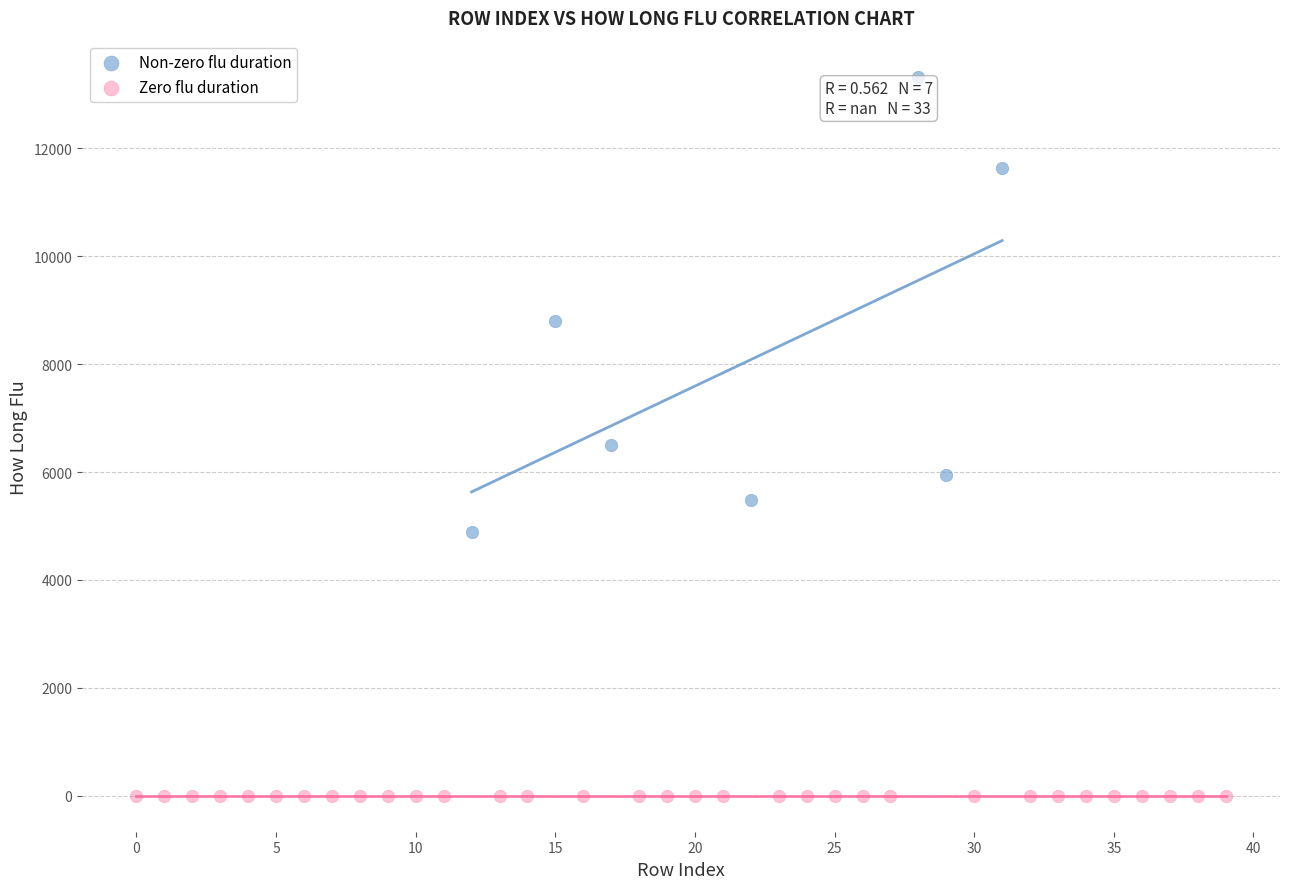

Which series contains the lowest Y value?

Zero flu duration